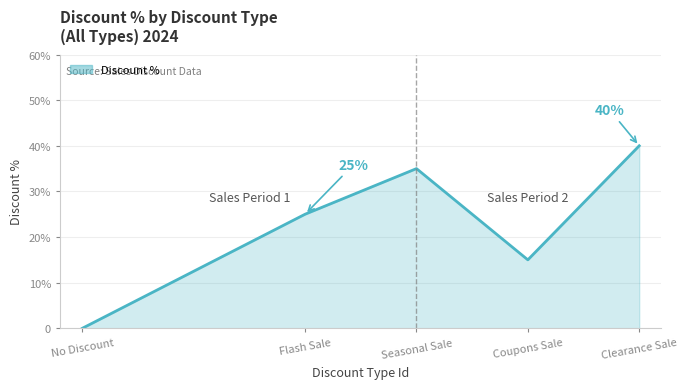

Does the chart have visible grid lines?

Yes